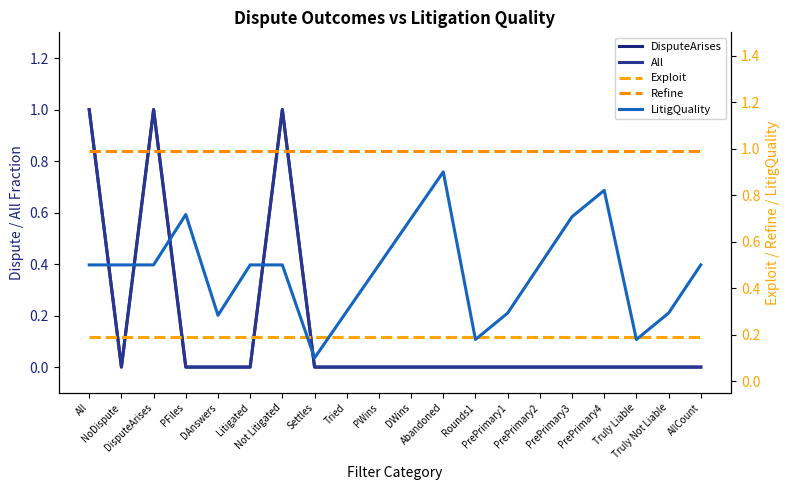

What is the difference between the LitigQuality values at Not Litigated and PrePrimary4?

0.3